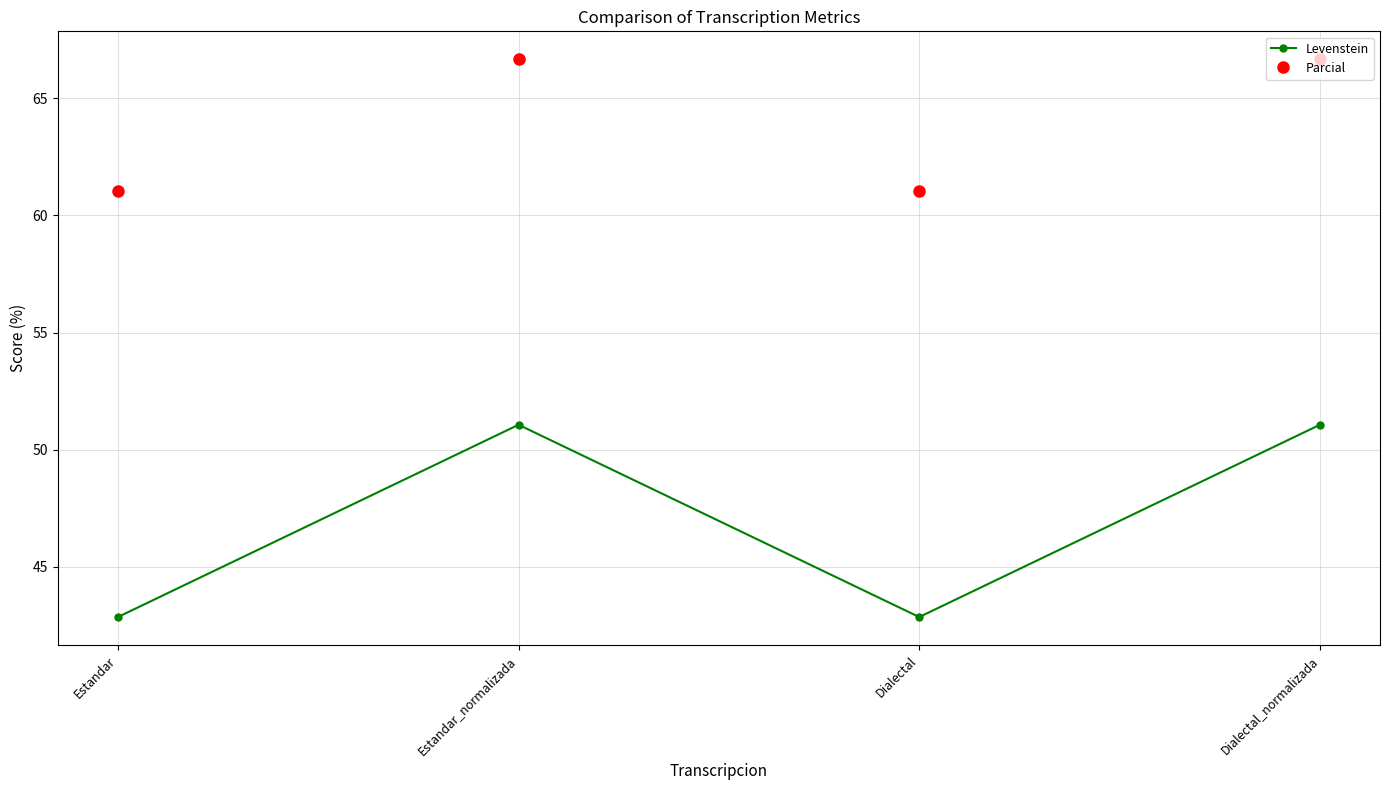

Reading right to left, what are all the values shown in this chart?

Levenstein: Dialectal_normalizada=51.1	Dialectal=42.9	Estandar_normalizada=51.1	Estandar=42.9
Parcial: Dialectal_normalizada=66.7	Dialectal=61.1	Estandar_normalizada=66.7	Estandar=61.1